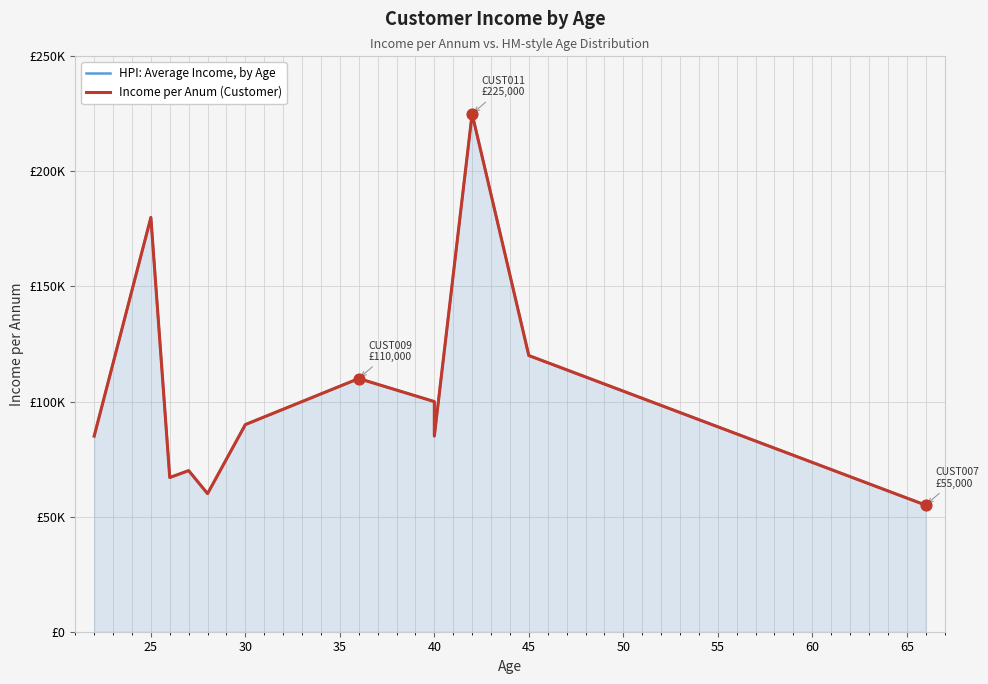

What are all the series names shown in the legend?

HPI: Average Income, by Age, Income per Anum (Customer)